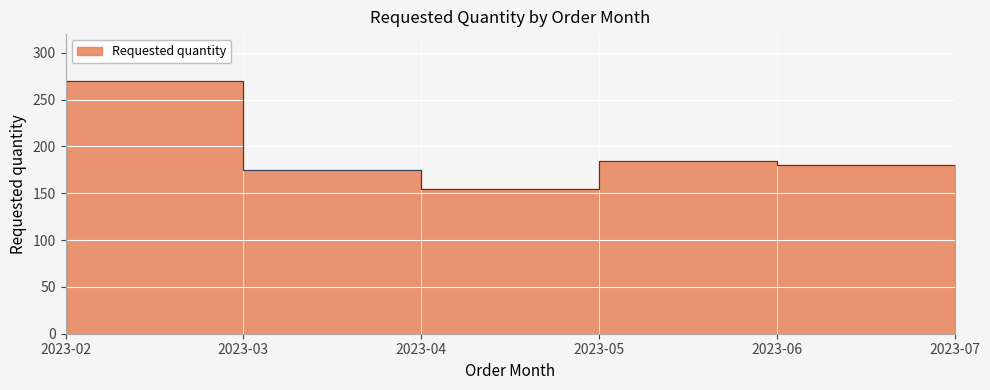

Count the number of data series in this chart.

1